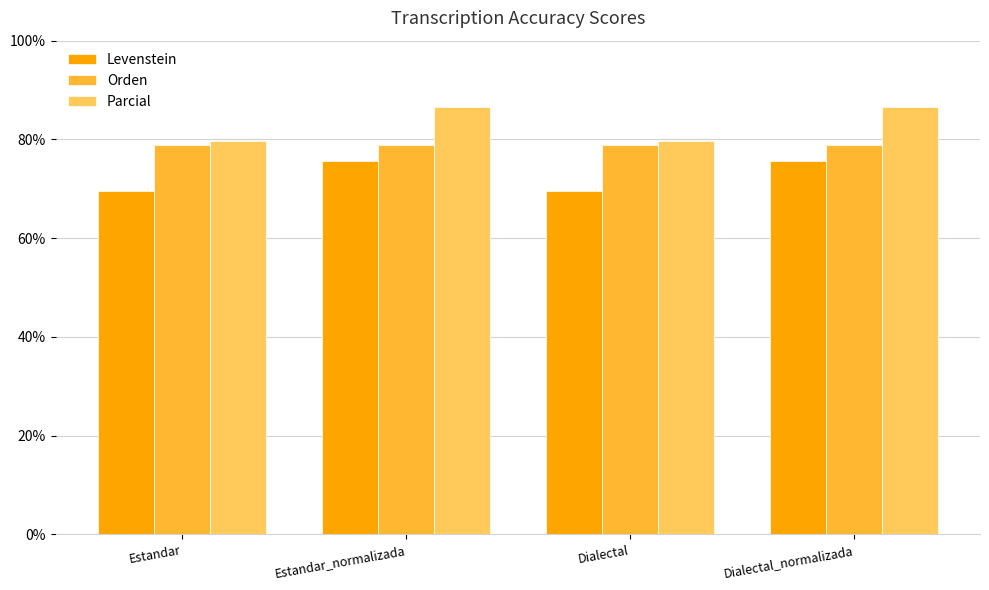

How many groups of bars are there?

4